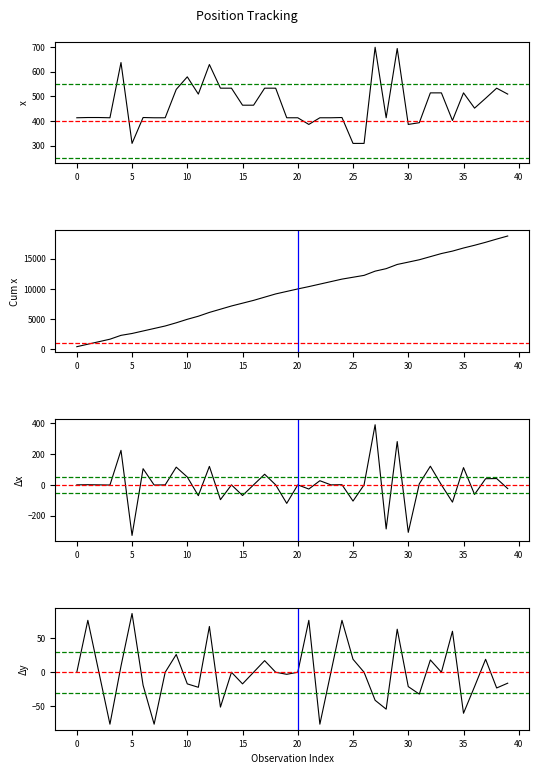

List the labels in order of value, smallest first.

5, 25, 26, 21, 30, 31, 34, 0, 3, 7, 8, 19, 20, 22, 23, 28, 1, 2, 6, 24, 36, 15, 16, 37, 11, 39, 32, 33, 35, 9, 13, 14, 17, 18, 38, 10, 12, 4, 29, 27